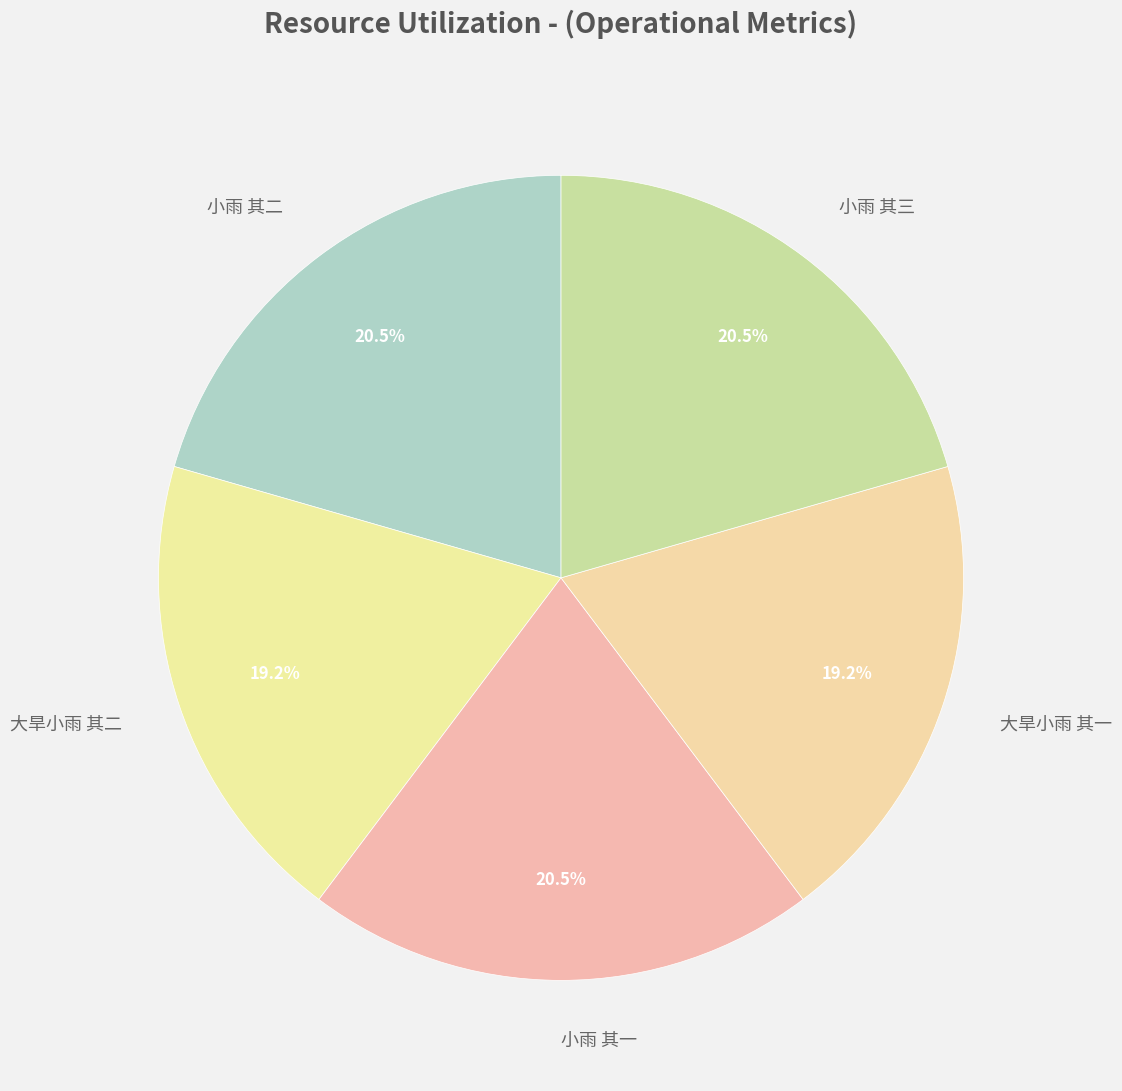

Does any single category account for the majority?

No